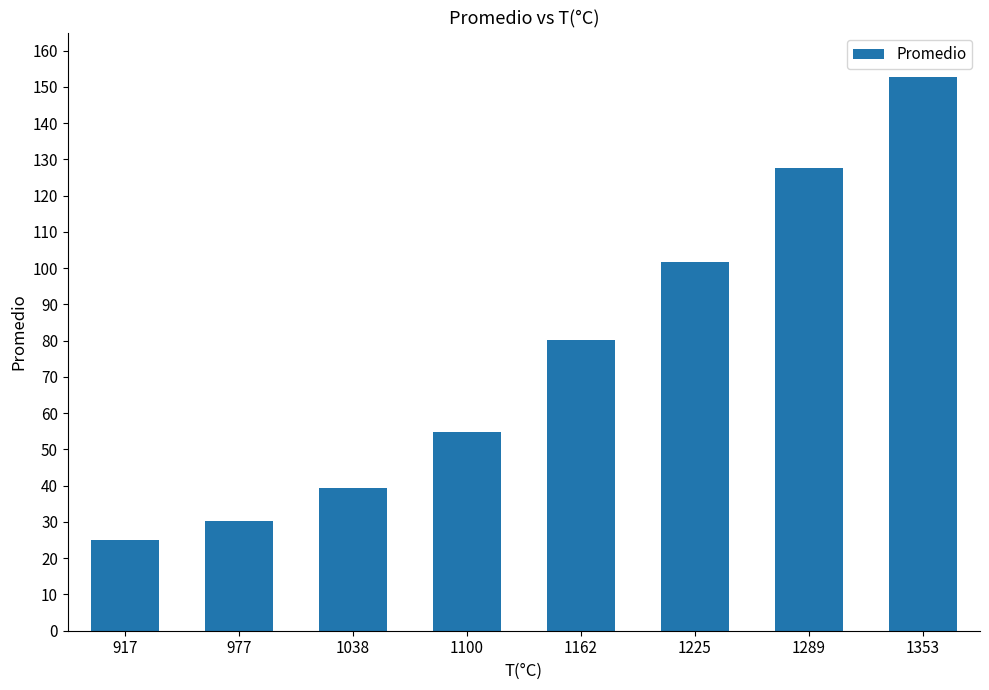

What is the difference between the maximum and second lowest values?

122.5